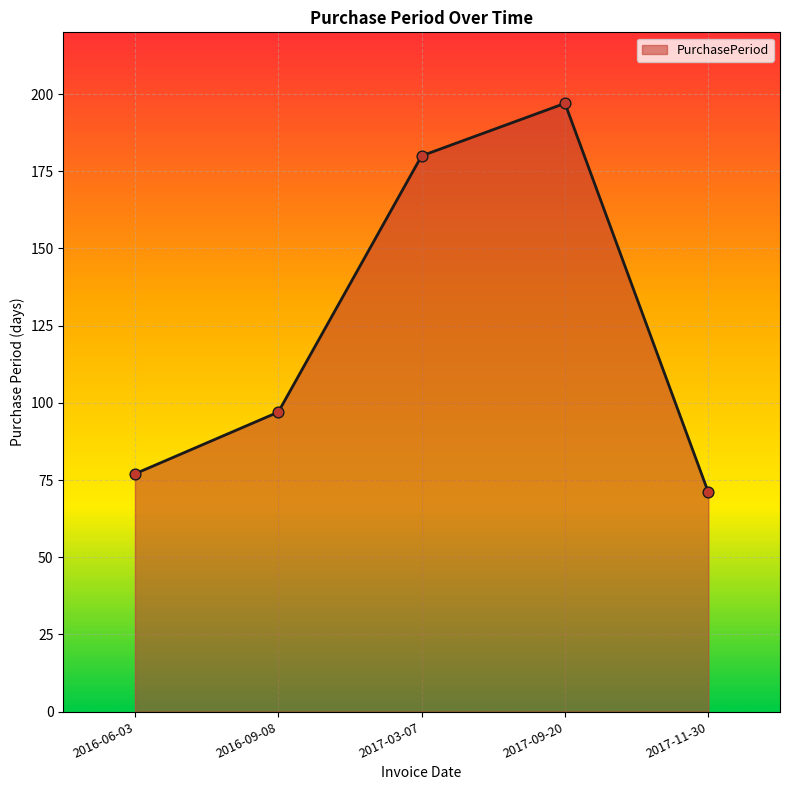

What is the ratio of the value at 2016-09-08 to the value at 2017-03-07?

0.5